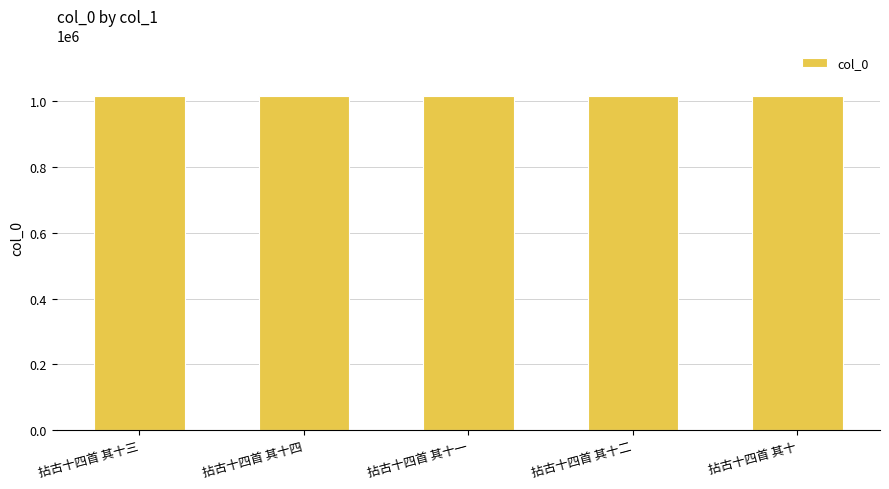

What is the minimum value shown in the chart?

1017026